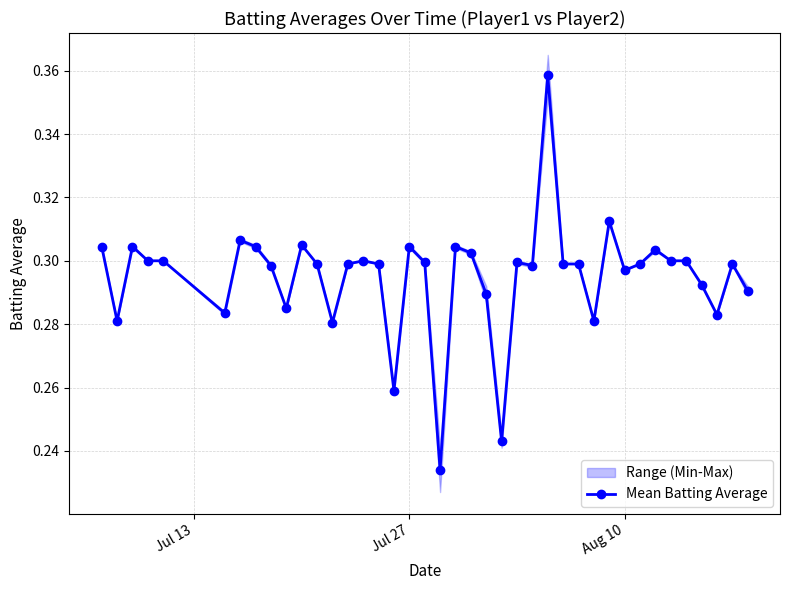

Does the chart have visible grid lines?

Yes